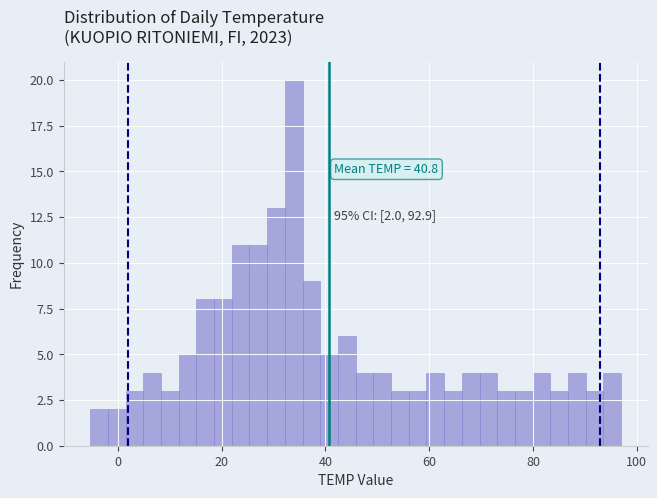

Read against the x-axis, roughly where is the centre of the tallest bar?

34